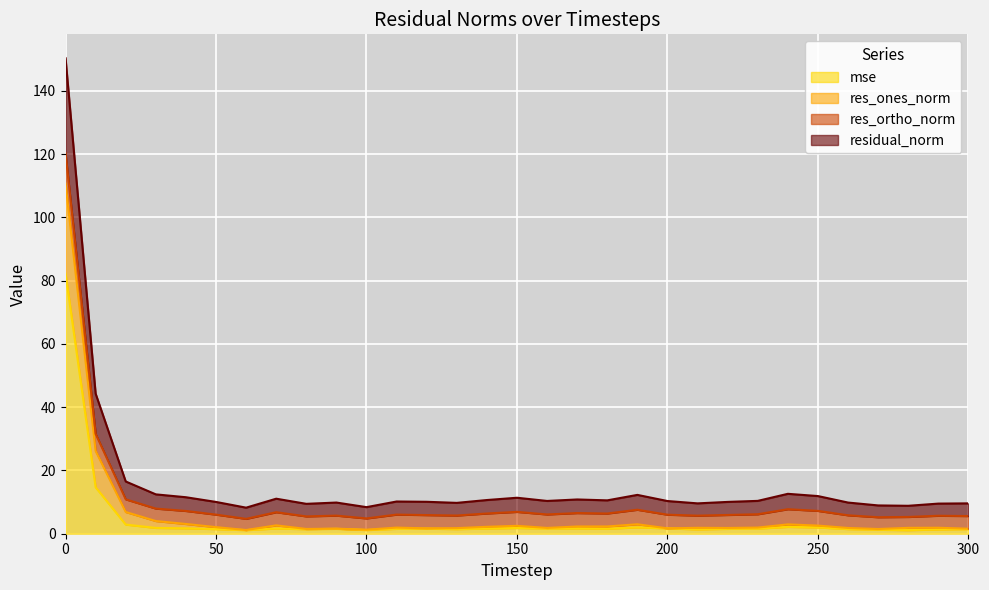

Does the chart display data point markers on the line(s)?

No